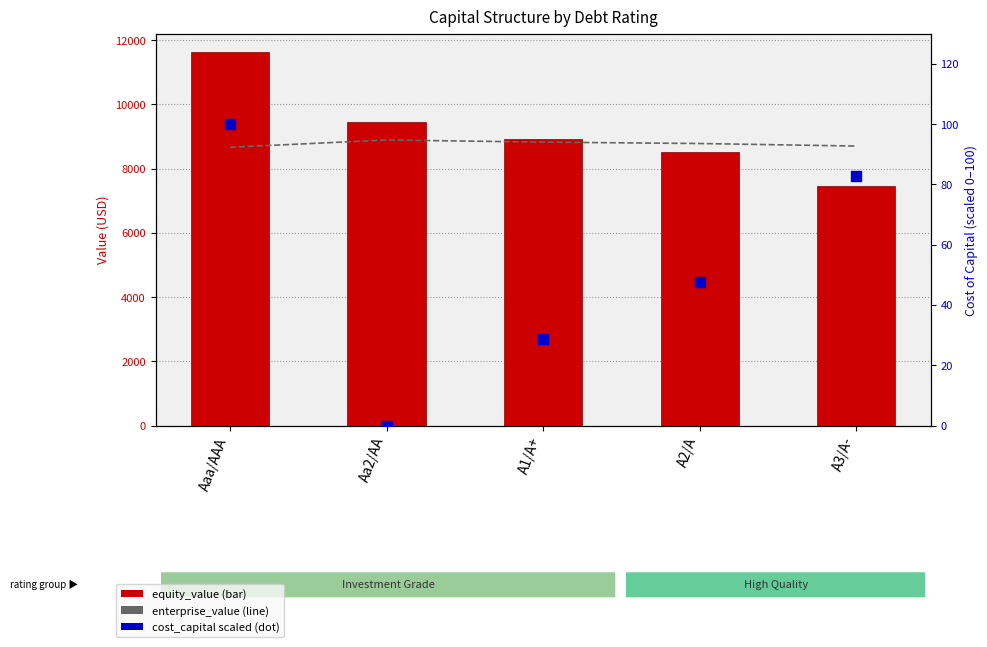

At how many categories does at least one series exceed 3480?

5